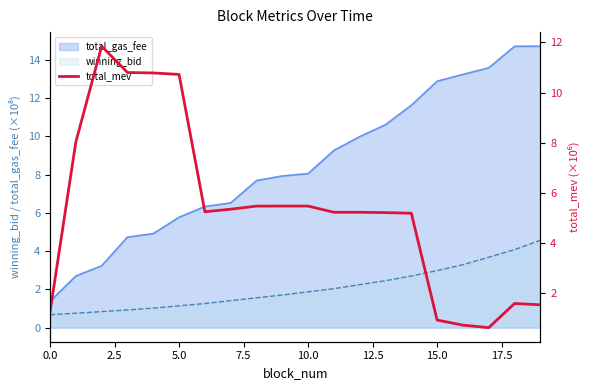

What is the label of the 9th point from the right?

11